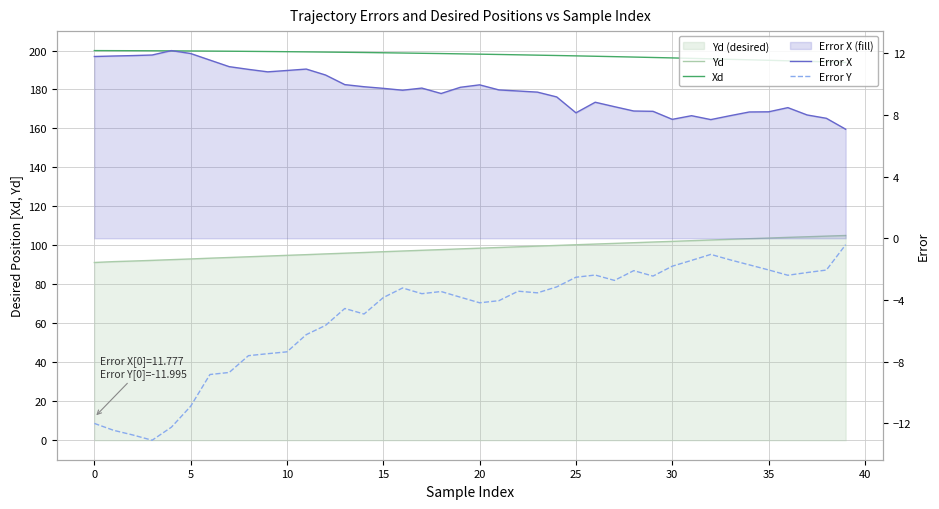

Which series has the largest total across all categories?

Xd